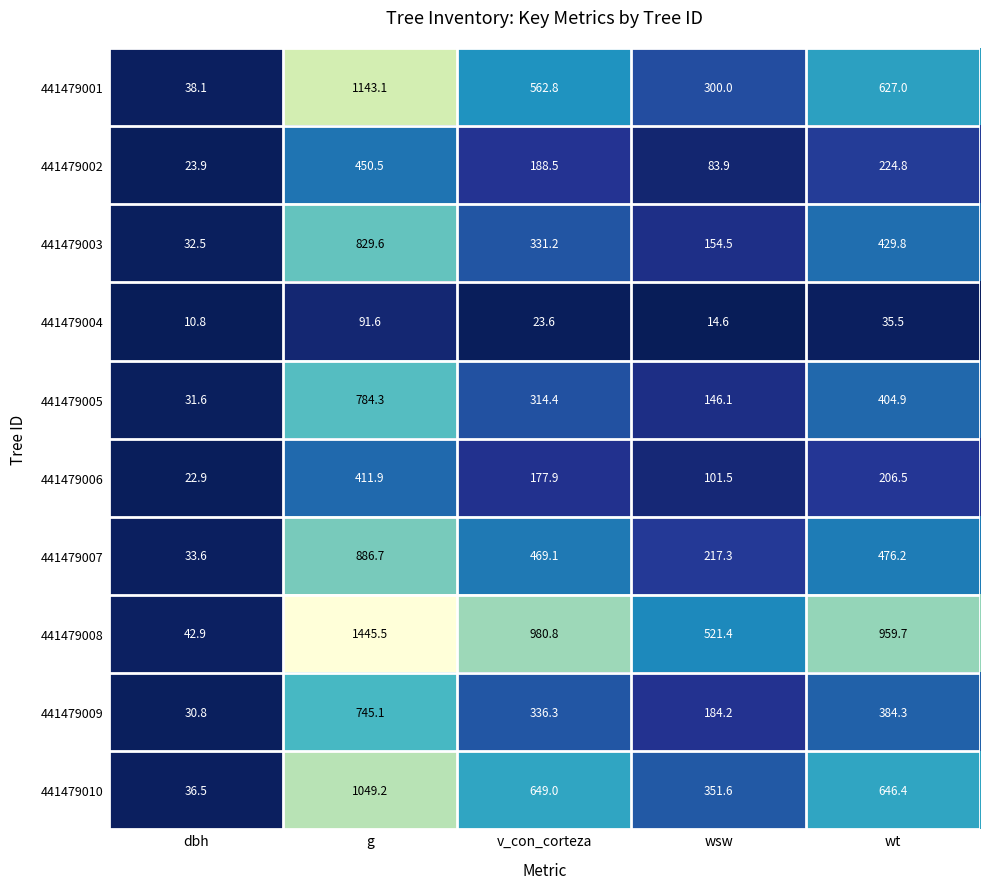

True or false: 441479004 has a value of 14.6 at wsw.

True